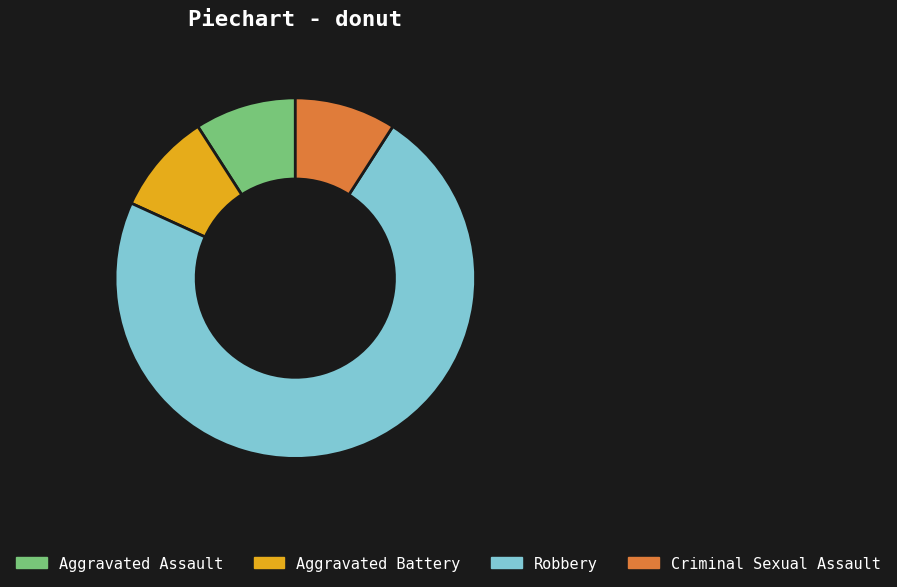

What is the majority slice?

Robbery